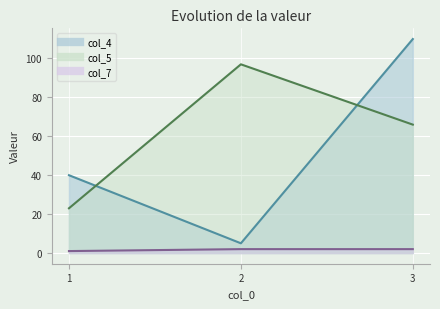

What is the sum of all col_5 values?

186